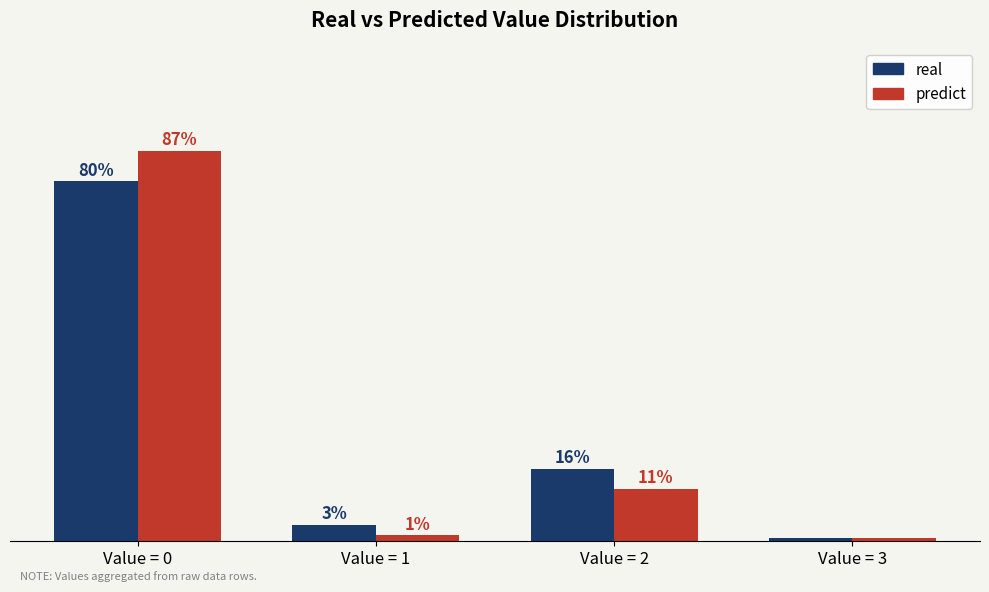

At which category is the sum across all series the highest?

Value = 0